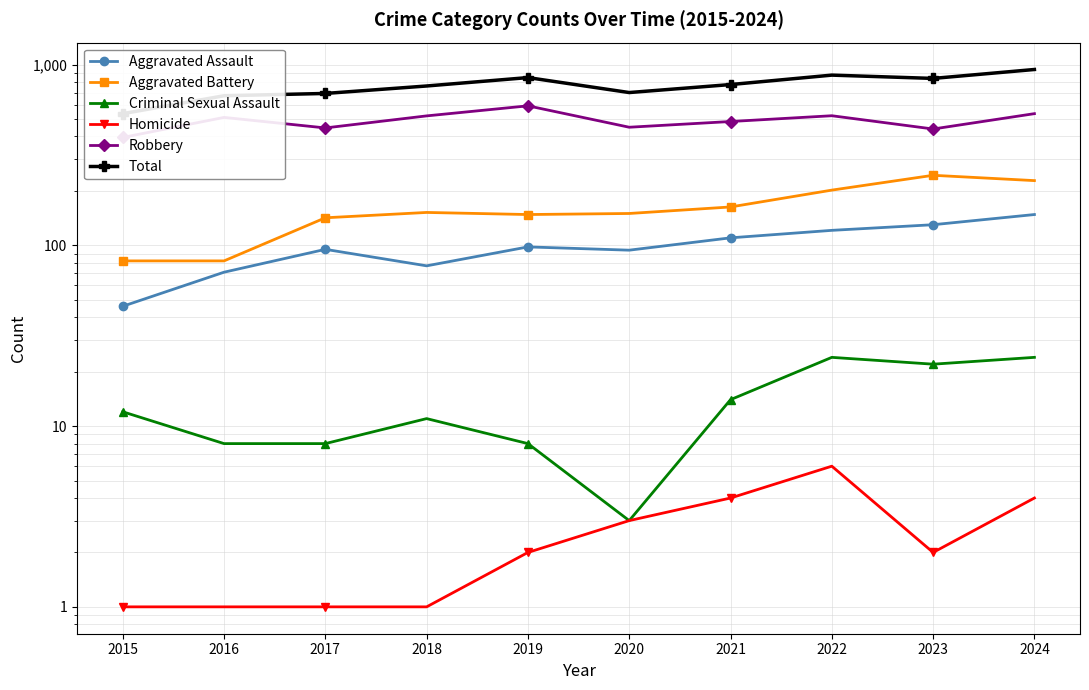

True or false: Total has a value of 1133 at 2016.

False